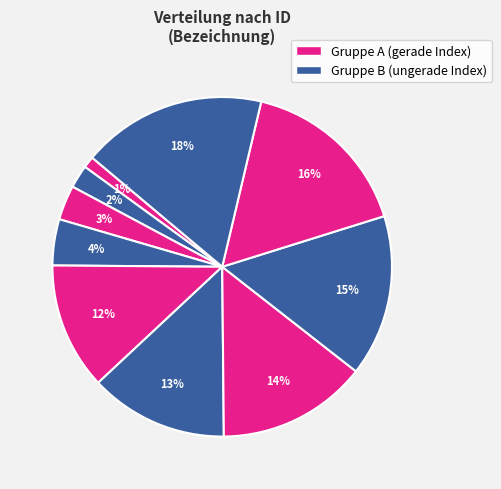

How many segments does this pie chart have?

10